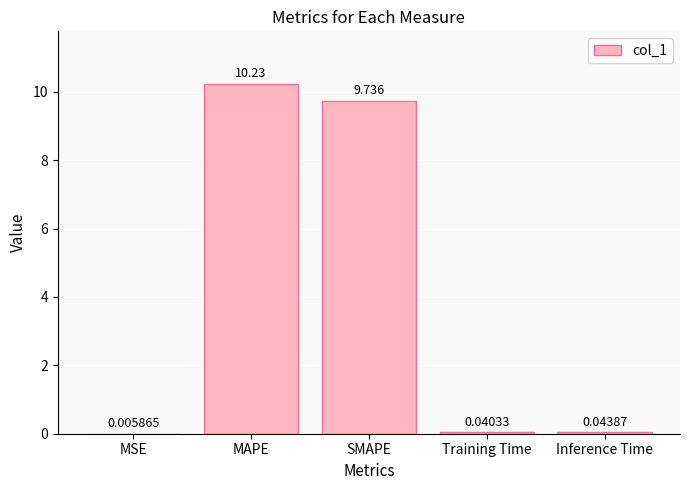

Which label corresponds to the largest value in the chart?

MAPE